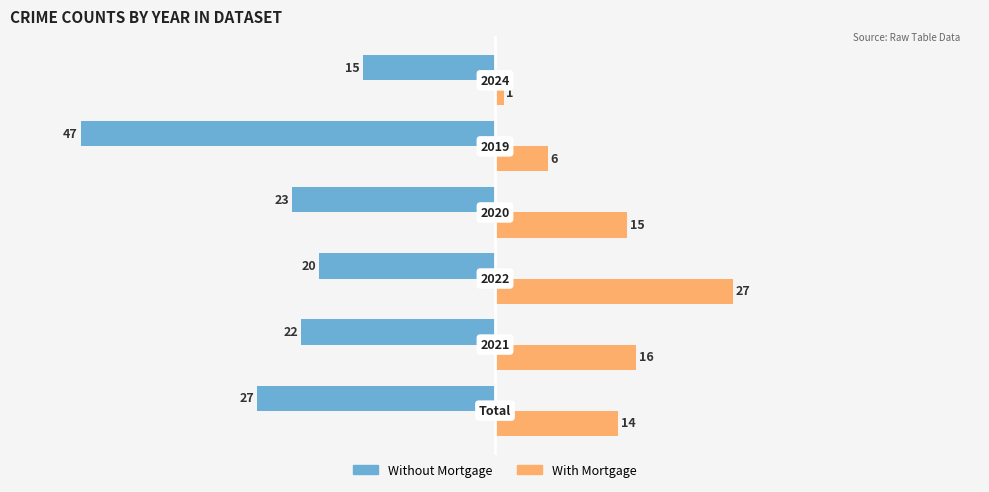

What are all the series names shown in the legend?

Without Mortgage, With Mortgage